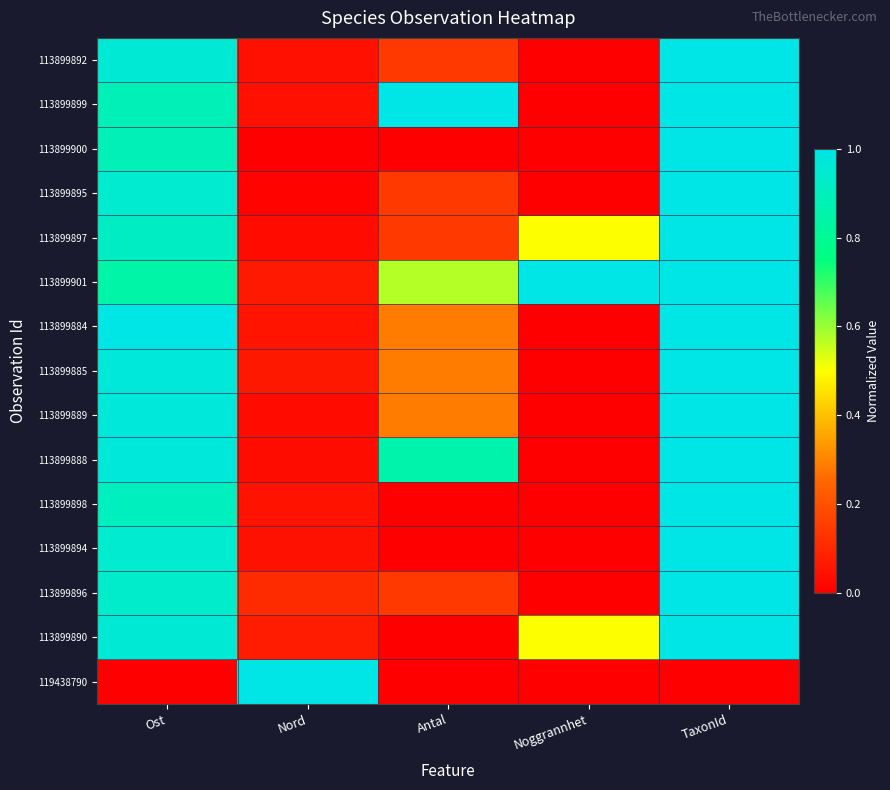

At how many categories does at least one series exceed 0?

5